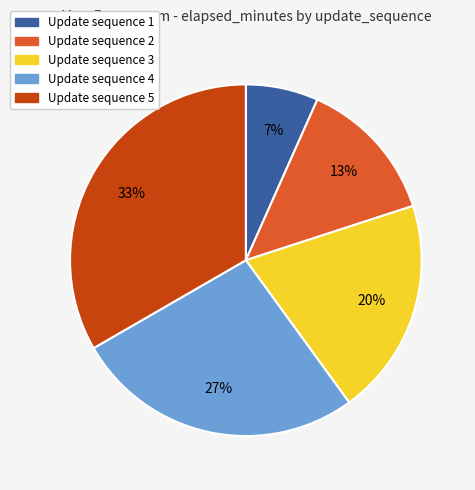

To the nearest percent, what is the average slice percentage?

20%